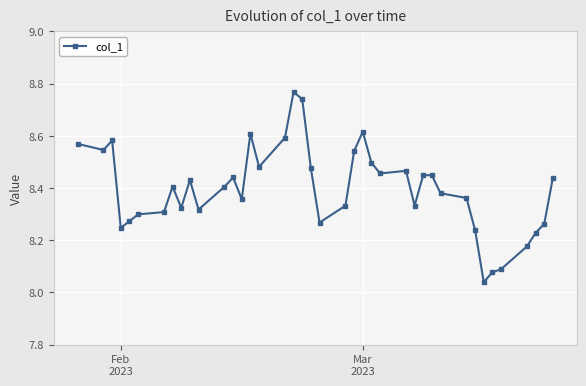

True or false: the data has more than 0 interior local peaks.

True